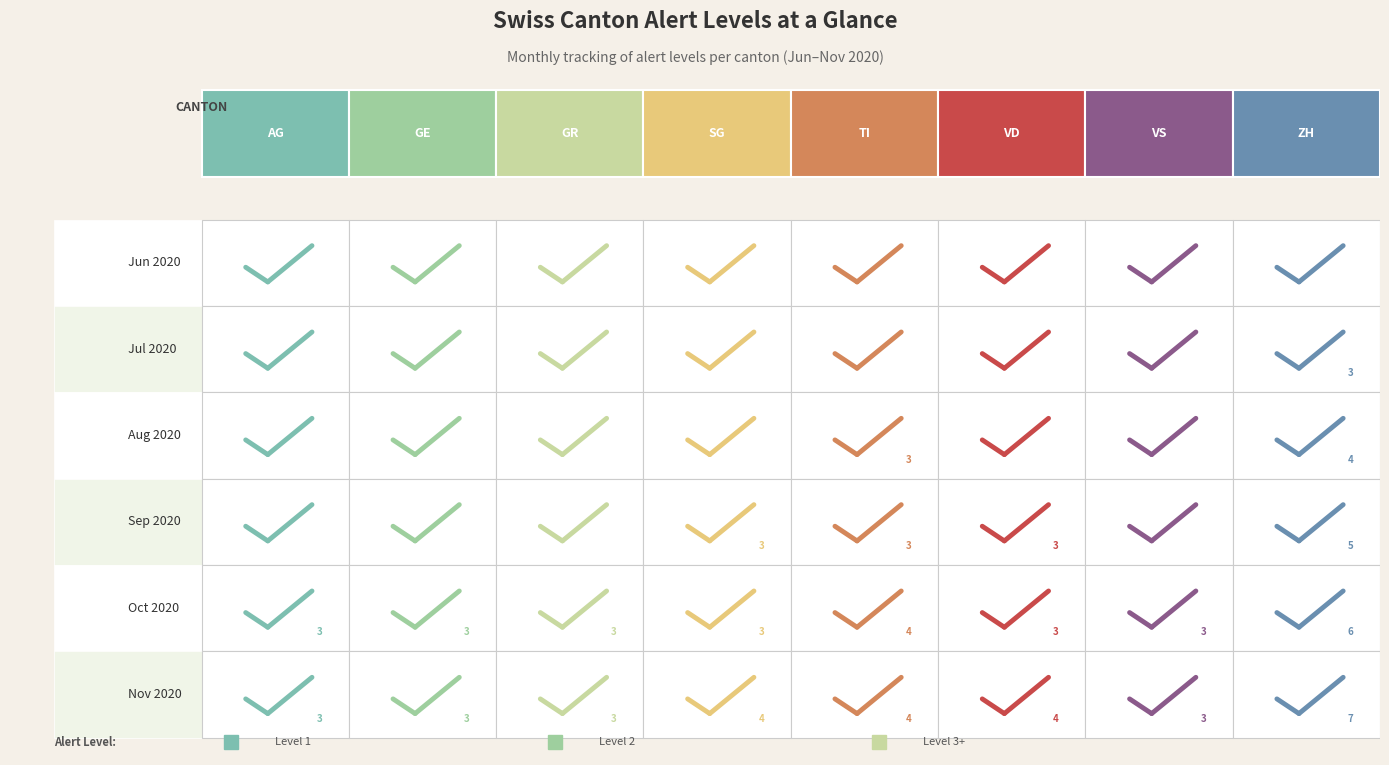

What is the difference between the maximum and second lowest values in the SG series?

3